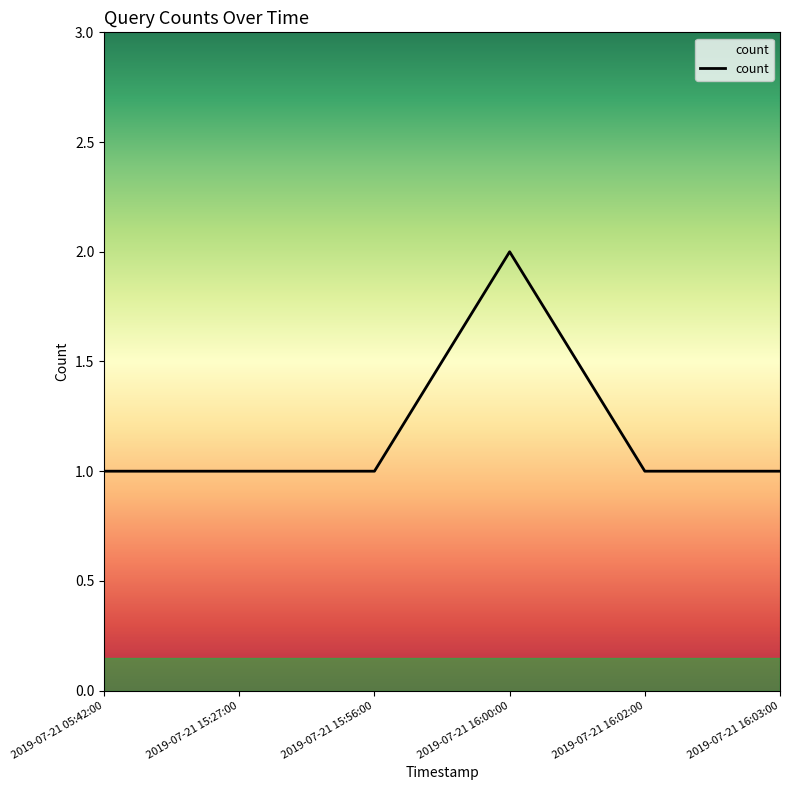

What is the approximate value at 2019-07-21 16:03:00?

1